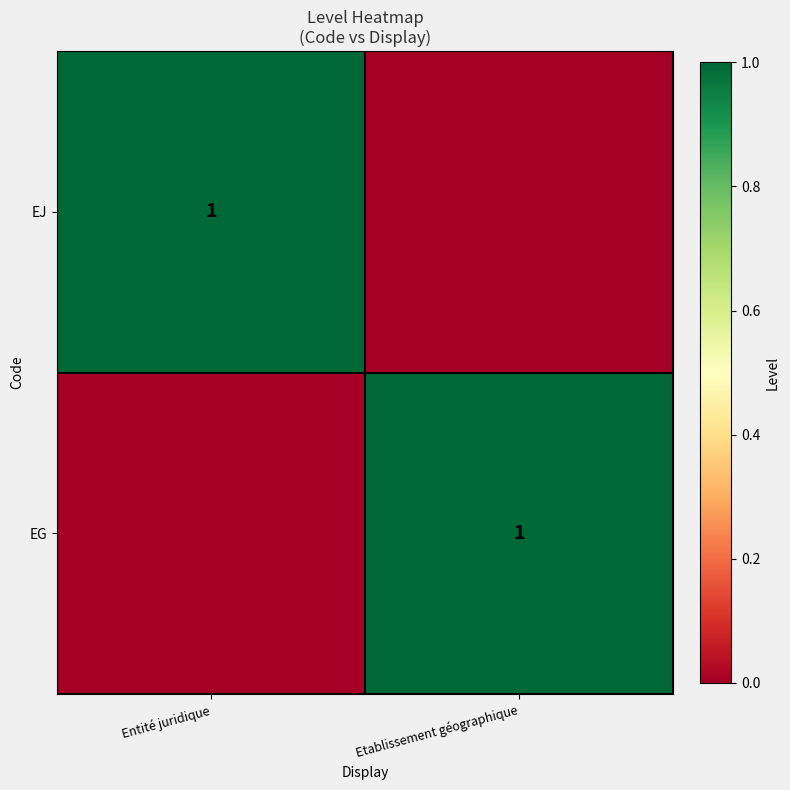

The EJ series shows 0 at Entité juridique. True or false?

False